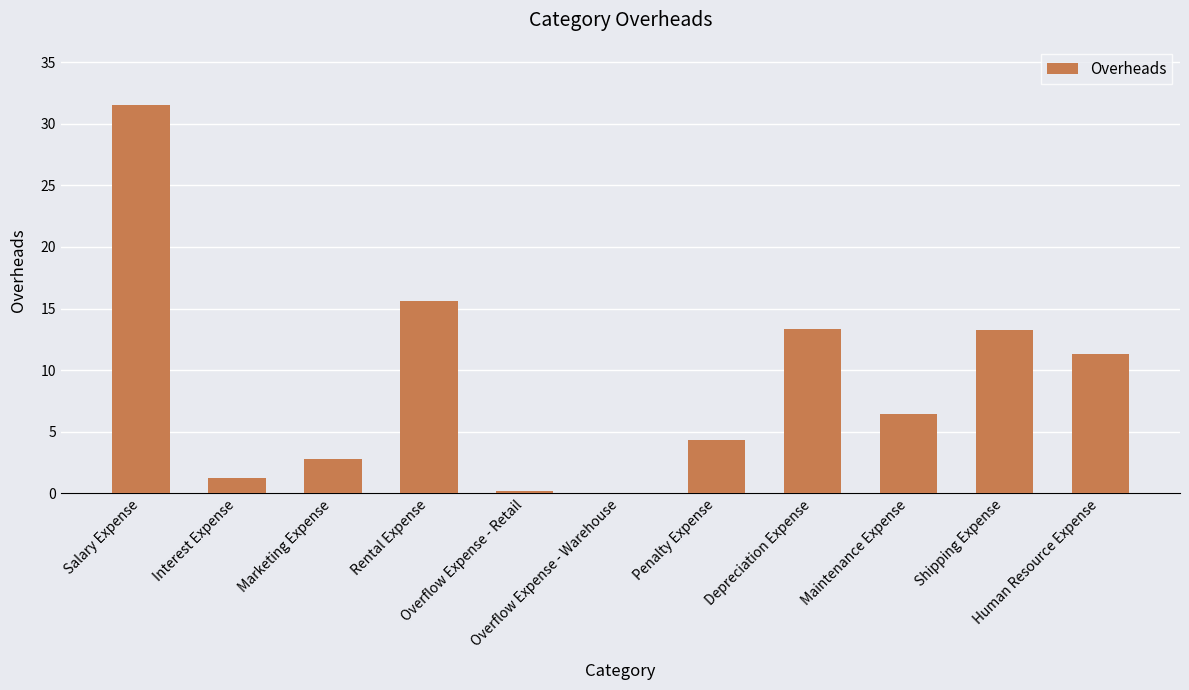

What is the maximum value shown in the chart?

31.5